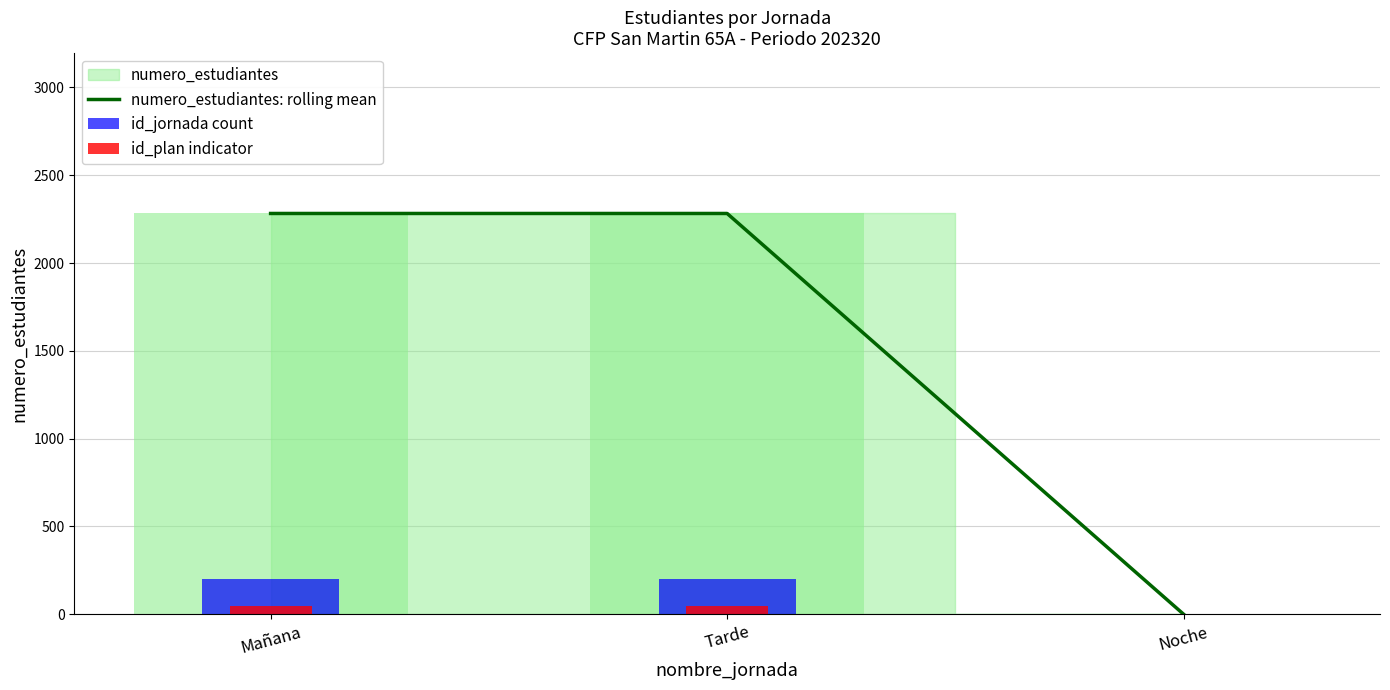

Reading right to left, list all the values displayed in this chart.

numero_estudiantes: rolling mean: 0	2282	2282
id_jornada count: 0	200	200
id_plan indicator: 0	50	50